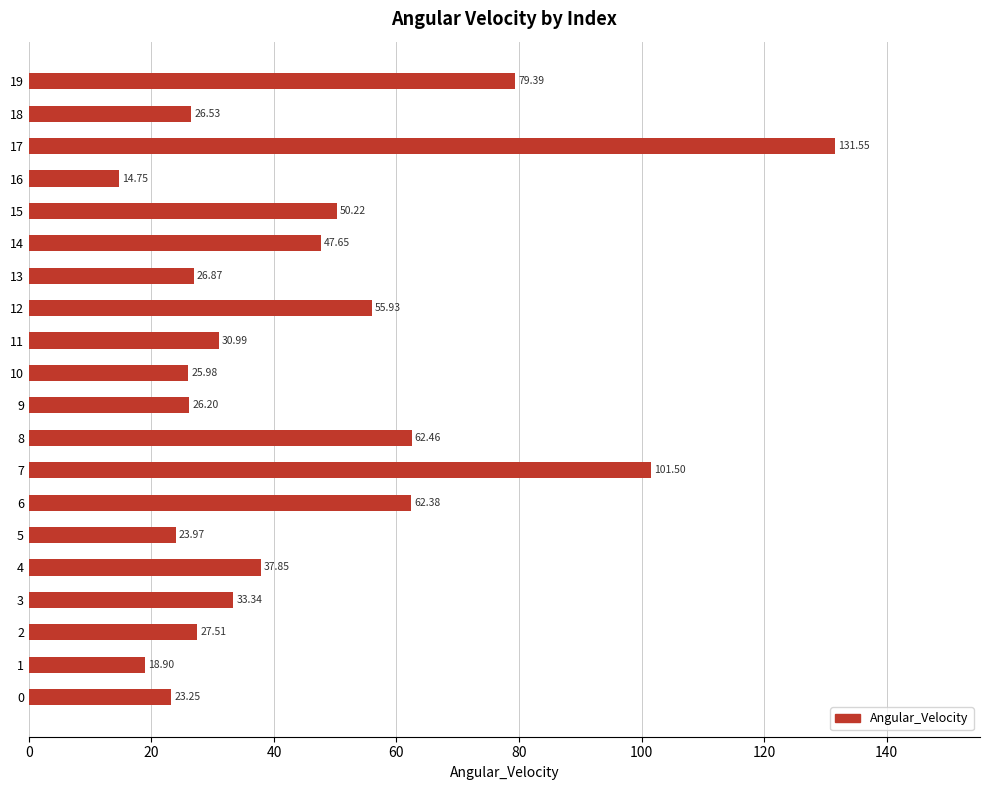

Between 19 and 5, which is larger?

19